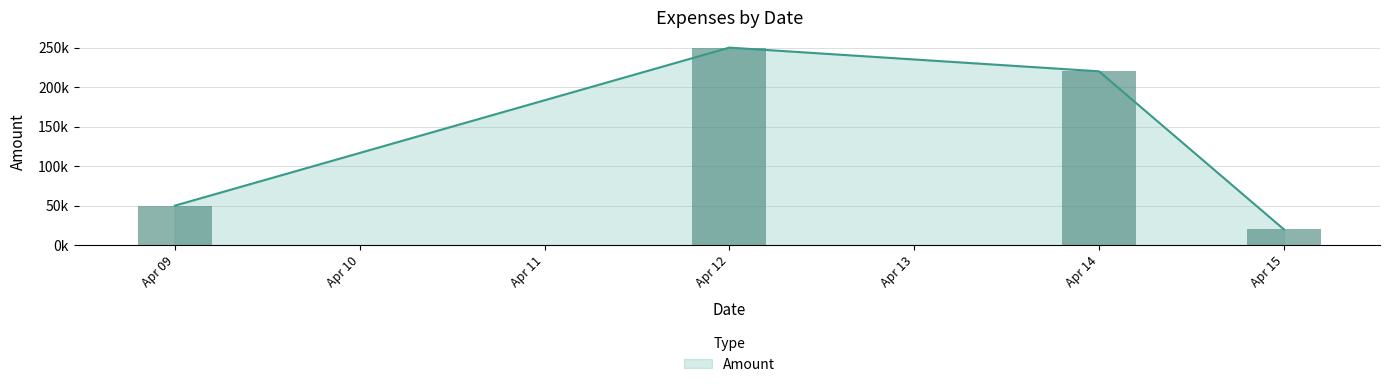

What is the difference between the maximum and minimum values?

230000